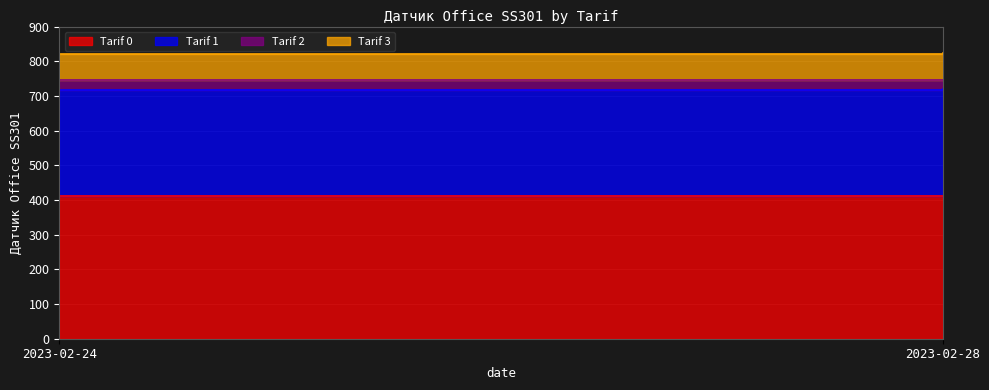

Reading left to right, extract all data points from this chart.

Tarif 0: 410.6	411.7
Tarif 1: 307.4	308.1
Tarif 2: 26.5	26.8
Tarif 3: 76.7	76.8